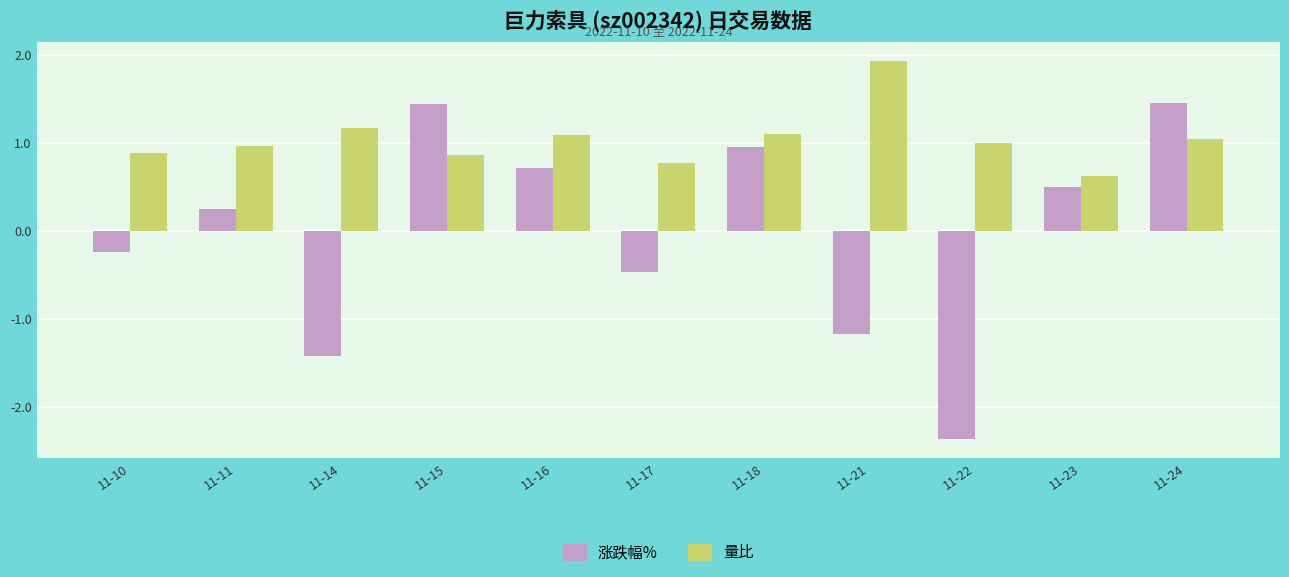

What is the difference between the 涨跌幅% values at 11-14 and 11-23?

1.9